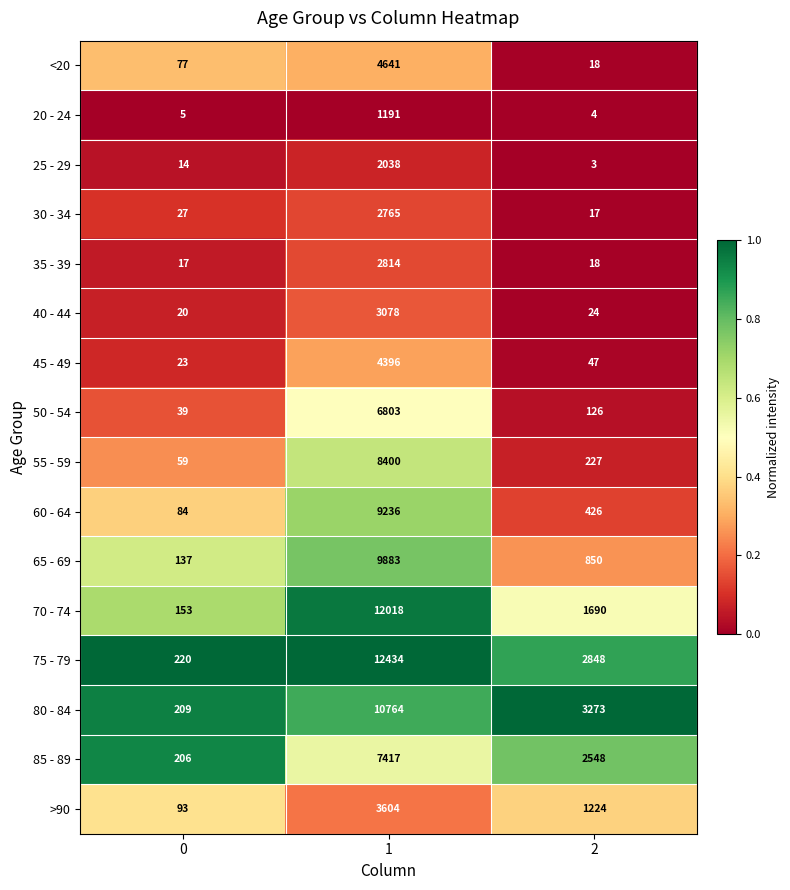

What is the maximum value shown in the chart?

12434